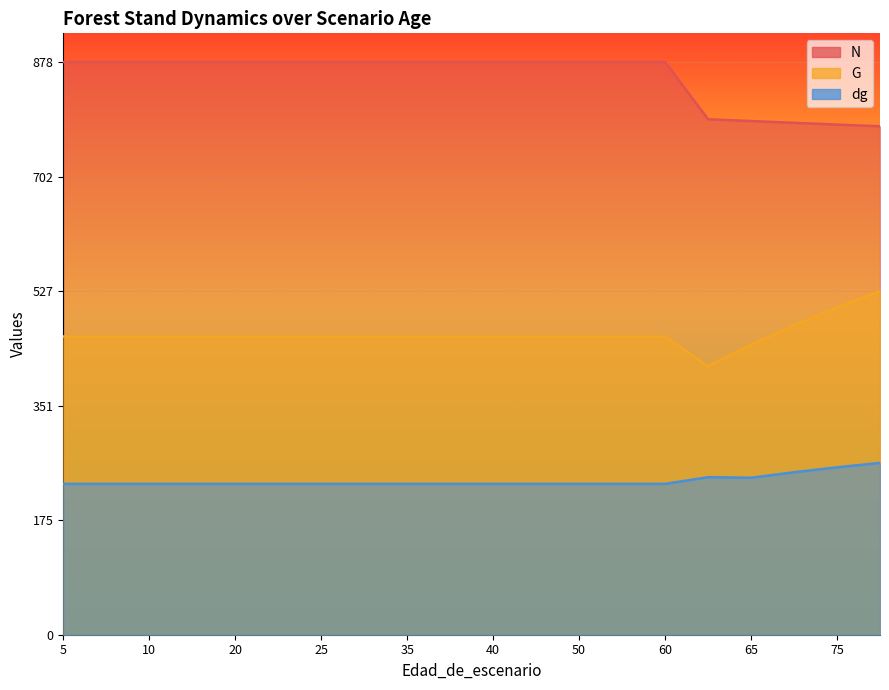

True or false: dg and G cross at least once.

False